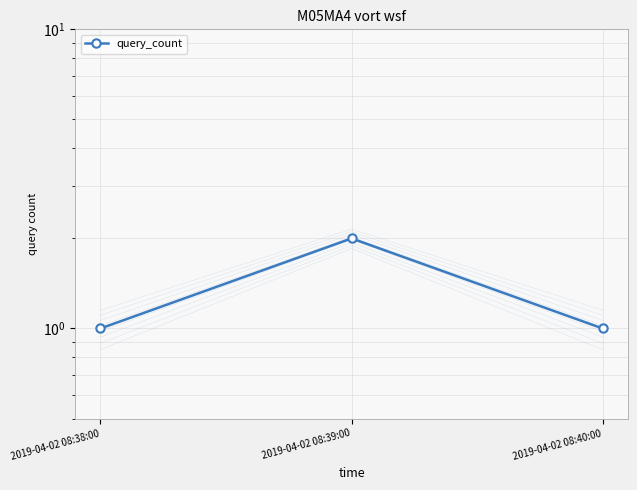

Which category has the lowest value across all series?

2019-04-02 08:38:00